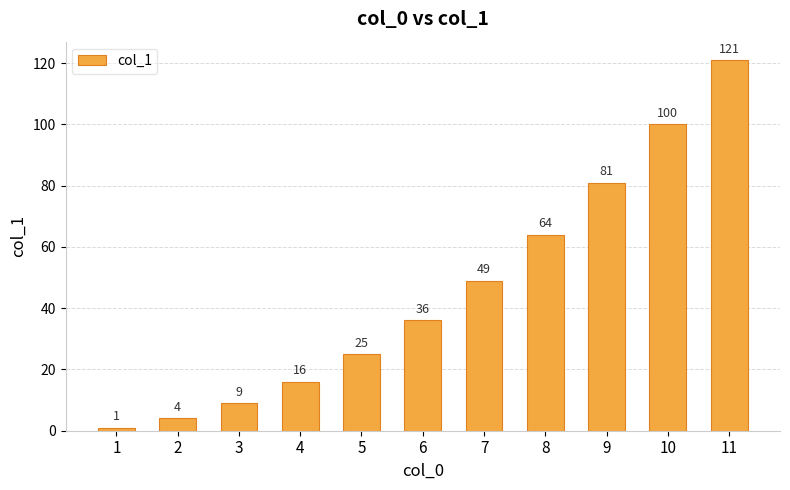

Which has a higher value, 2 or 9?

9